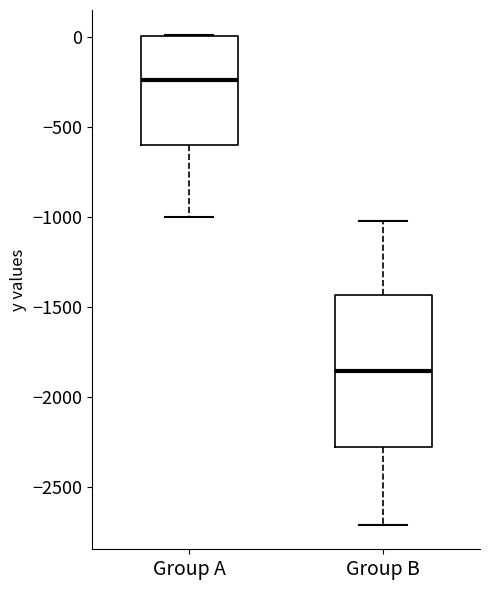

Which box is the tallest, from its lower edge to its upper edge?

Group B